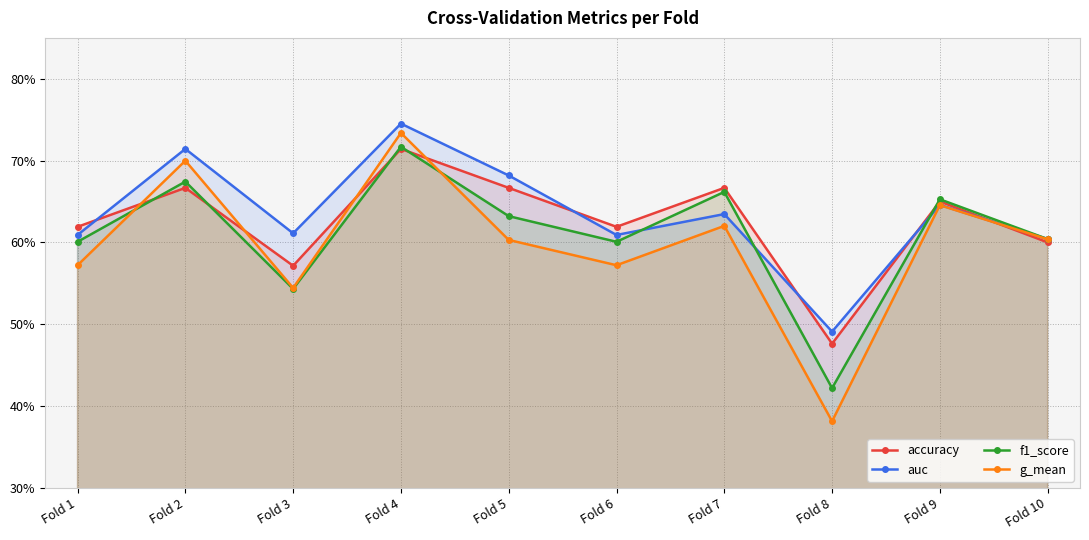

The g_mean series shows 0.6 at Fold 5. True or false?

True